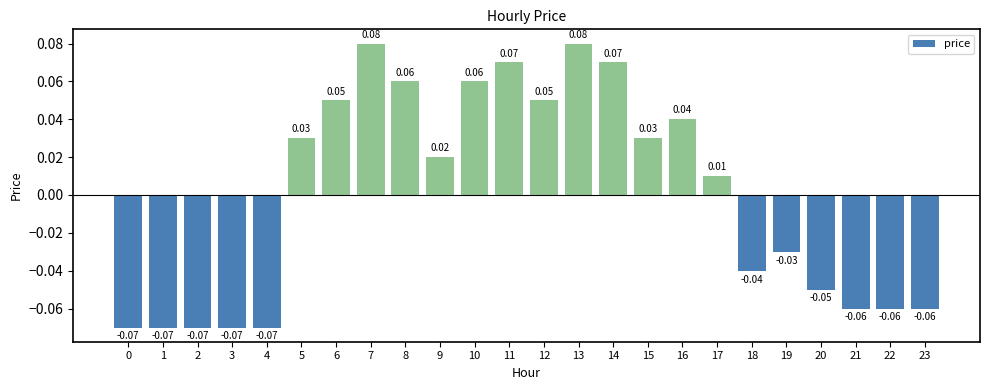

Between 12 and 22, which is larger?

12